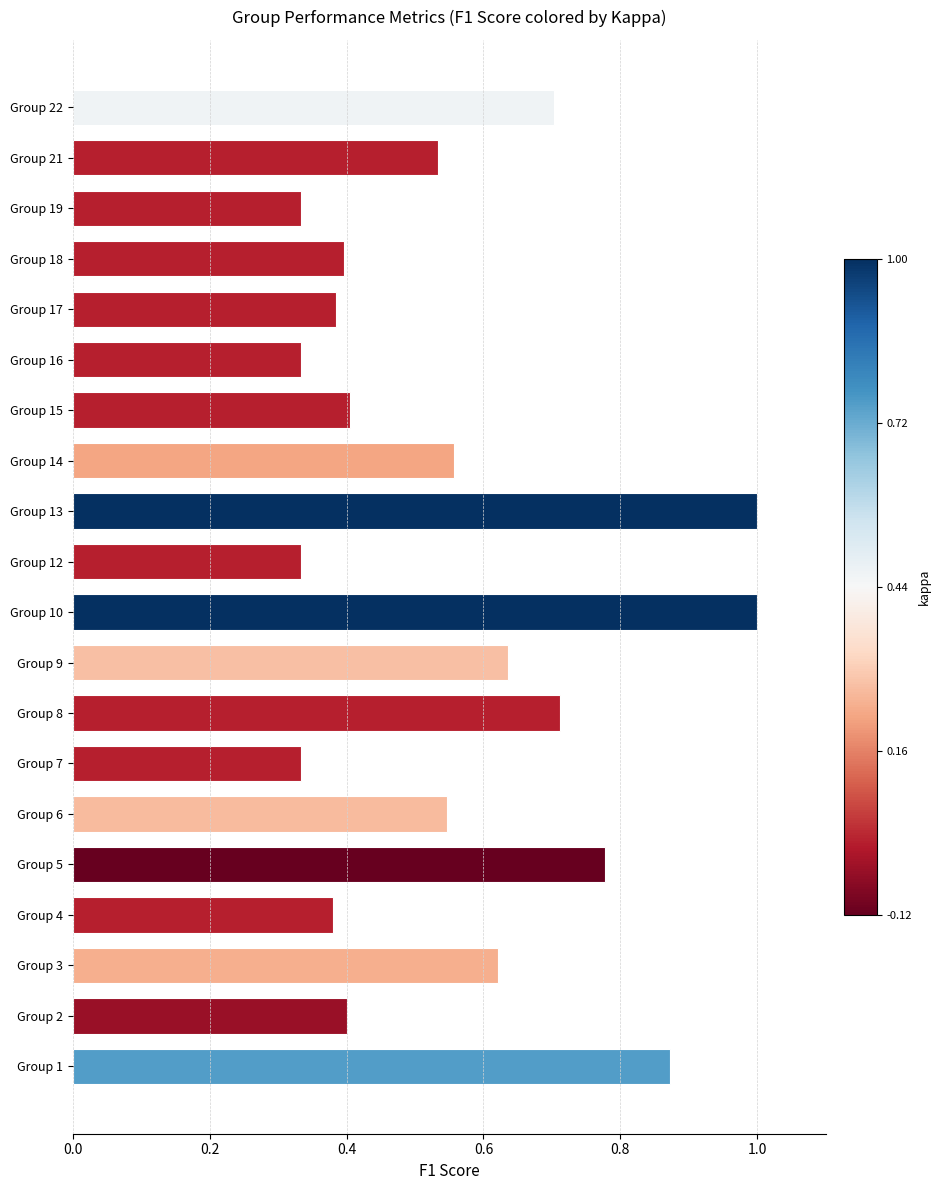

Between Group 3 and Group 2, which is larger?

Group 3